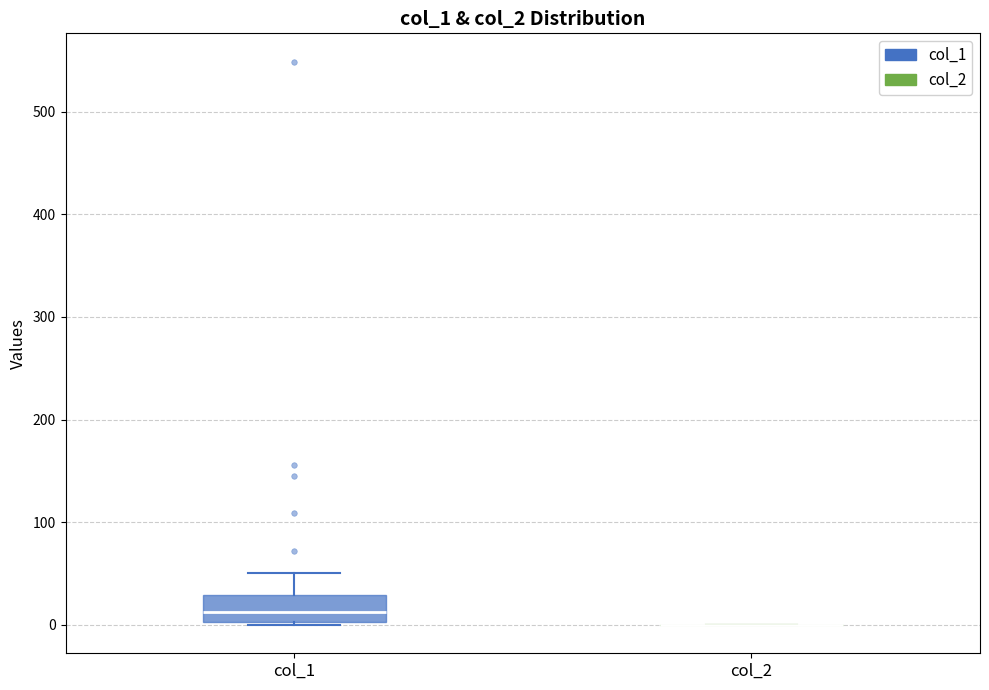

Where is the upper edge of the box for col_1 on the y-axis? The values are not printed on the chart, so give them approximately, as read against the axis.

30